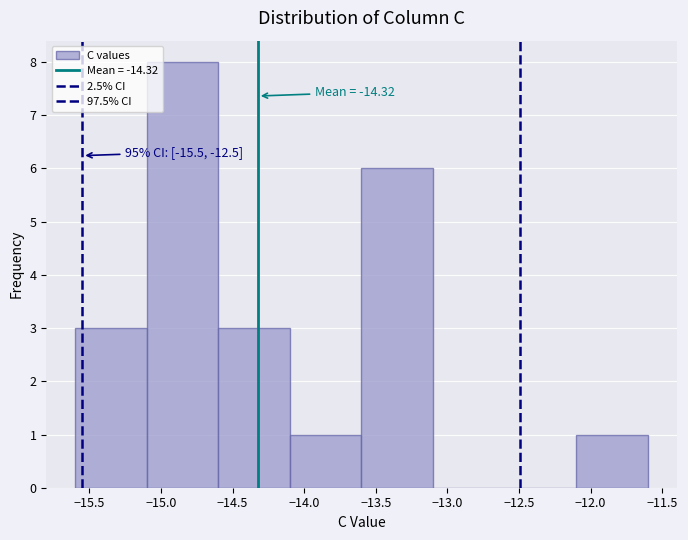

Over which range of the x-axis is the bar tallest?

-15.1 to -14.6